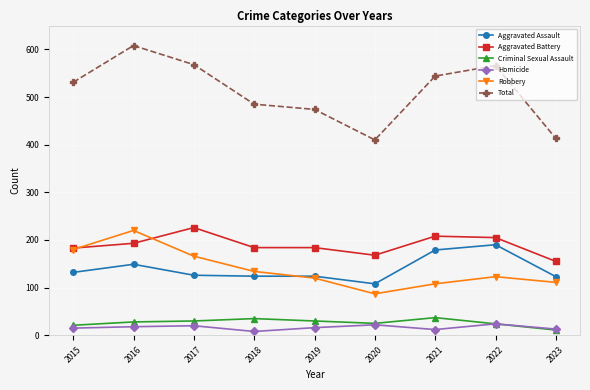

Is the value of Aggravated Battery at 2017 greater than the value of Homicide at 2019?

Yes